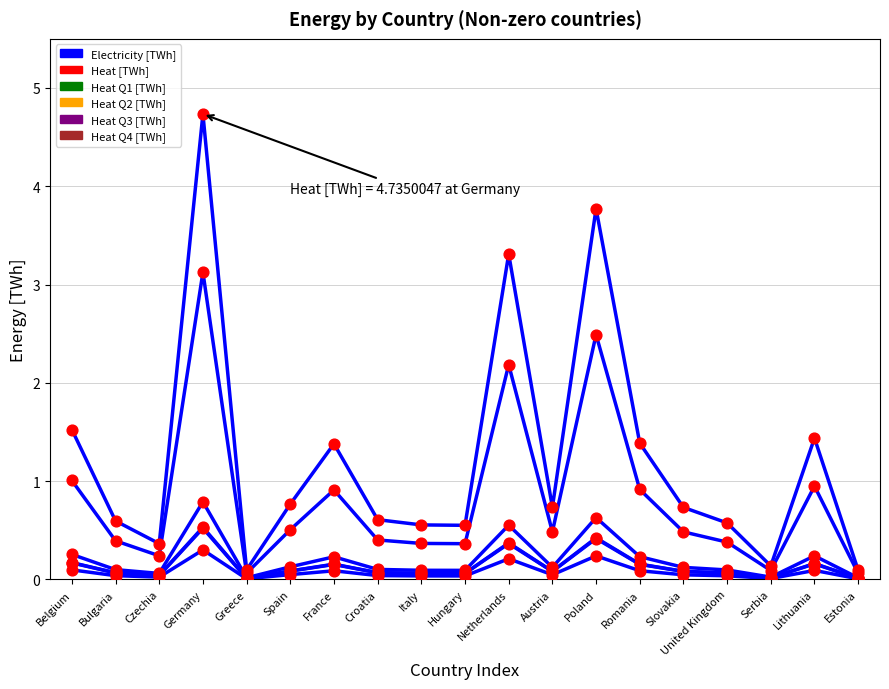

Is the value of Heat Q1 [TWh] at United Kingdom greater than the value of Heat Q3 [TWh] at Slovakia?

No